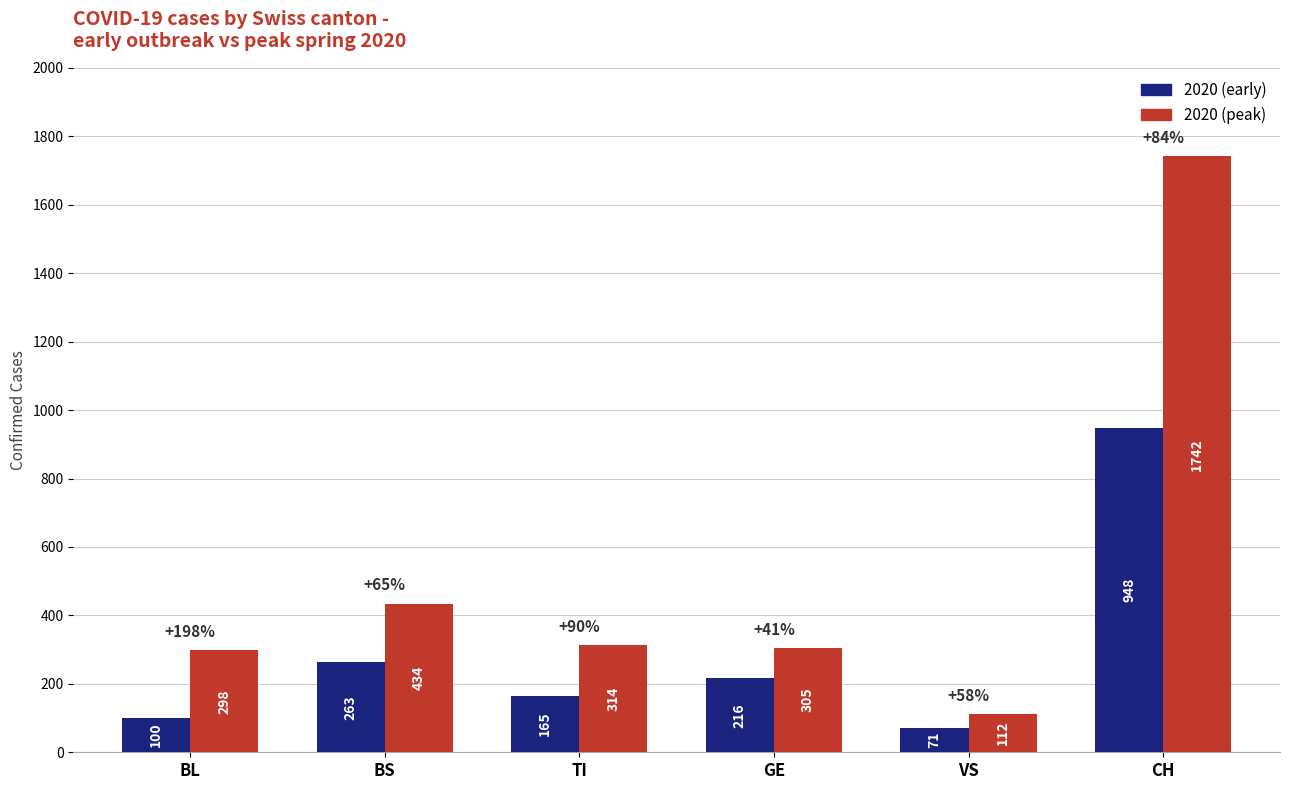

What is the value of the 2020 (early) bar at the 5th from the left?

71